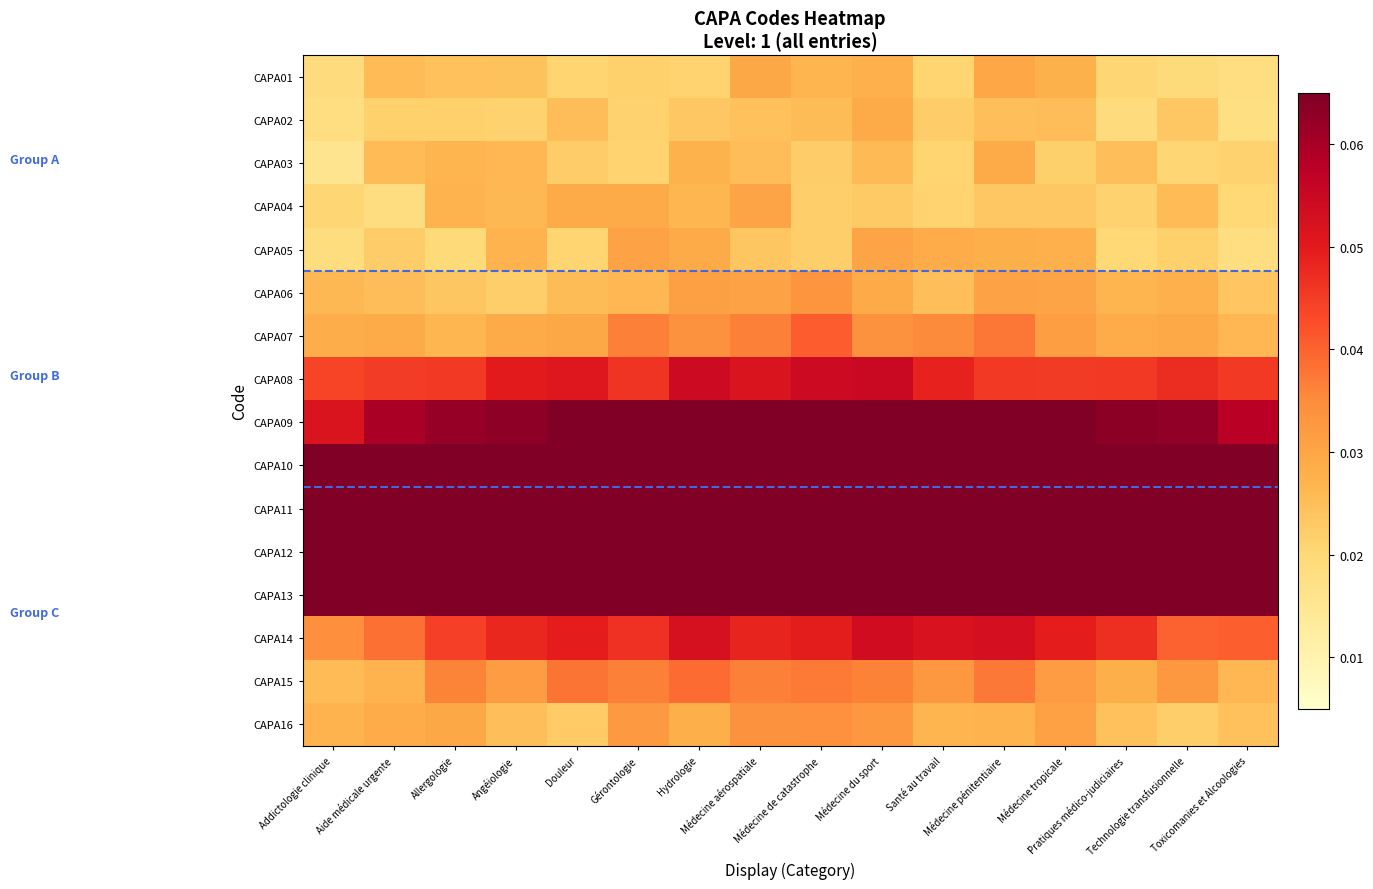

Which category has the lowest value across all series?

Addictologie clinique